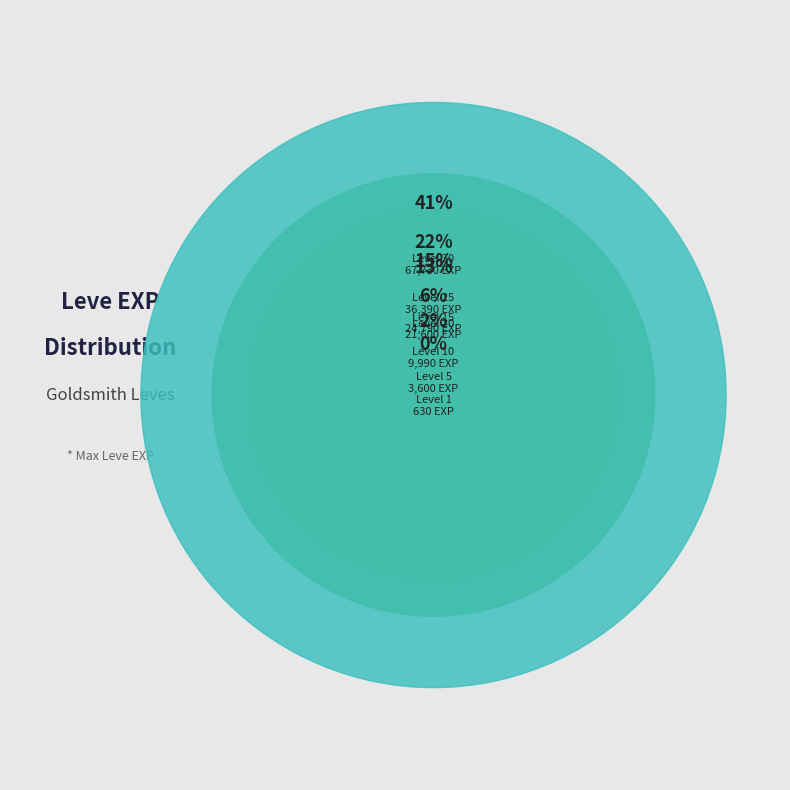

To the nearest percent, what percentage of the pie is Leve Level 10?

6%